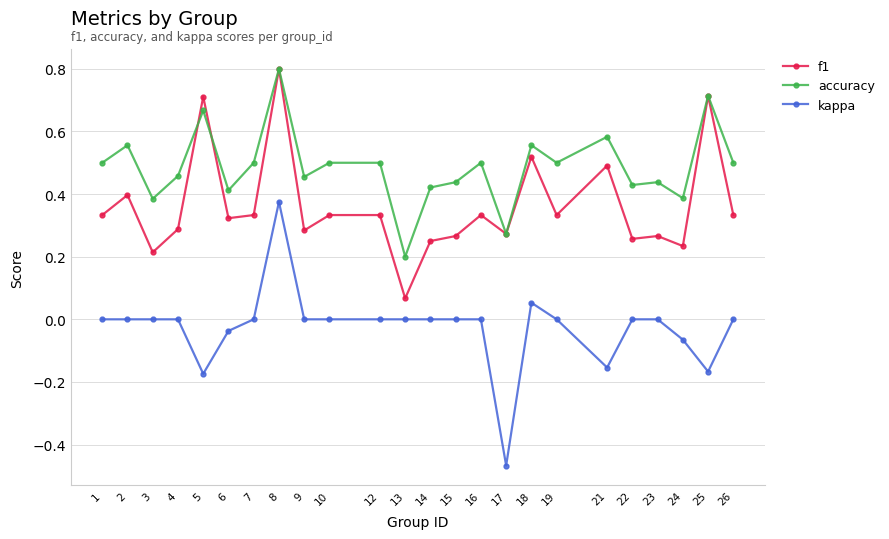

What are all the series names shown in the legend?

f1, accuracy, kappa